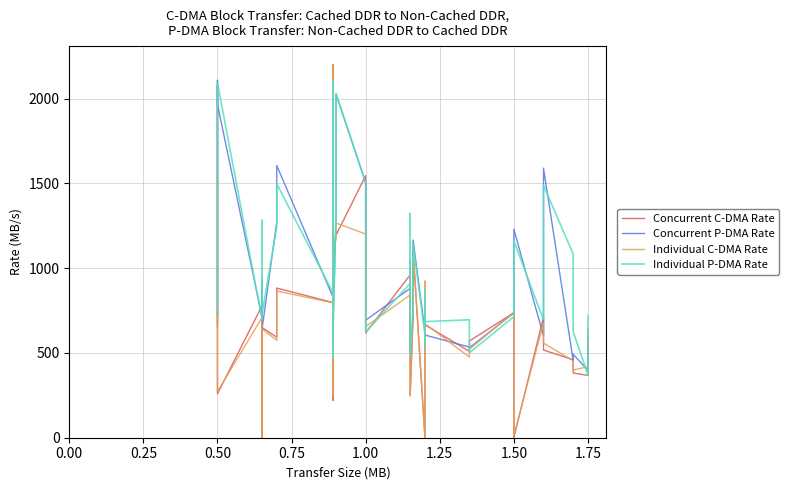

What is the average value of the Concurrent C-DMA Rate series?

746.5